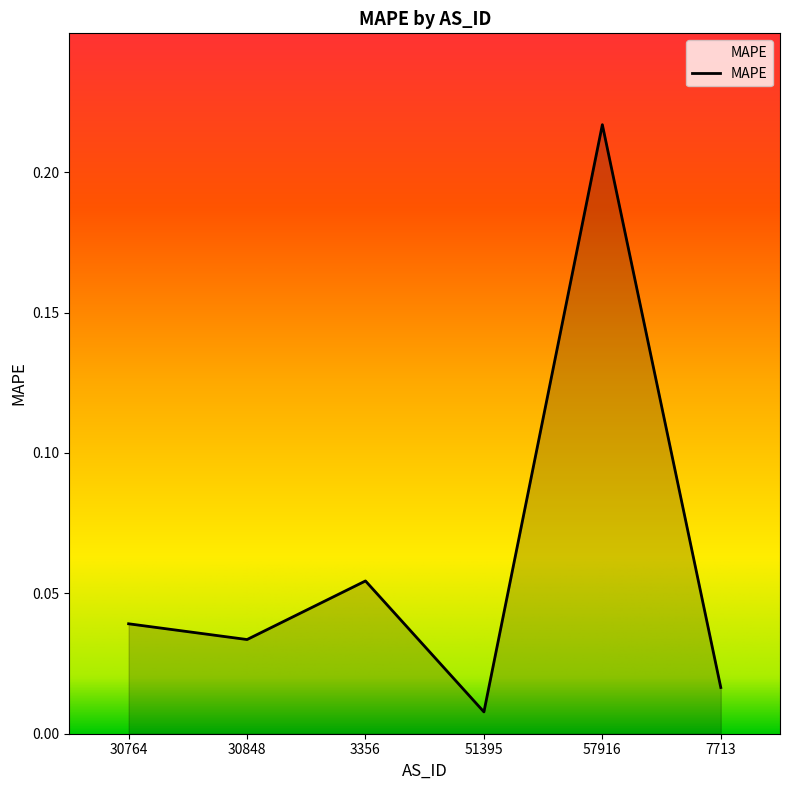

Which label corresponds to the smallest value in the chart?

51395